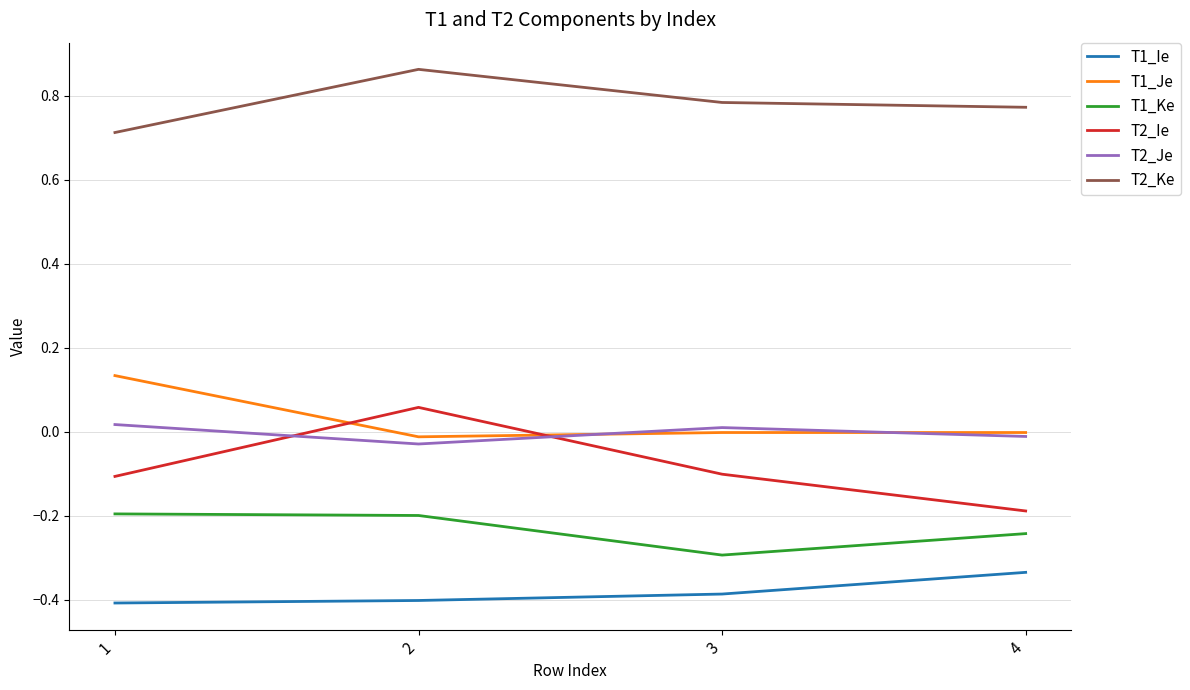

True or false: T2_Je has a value of 0.0 at 3.

True